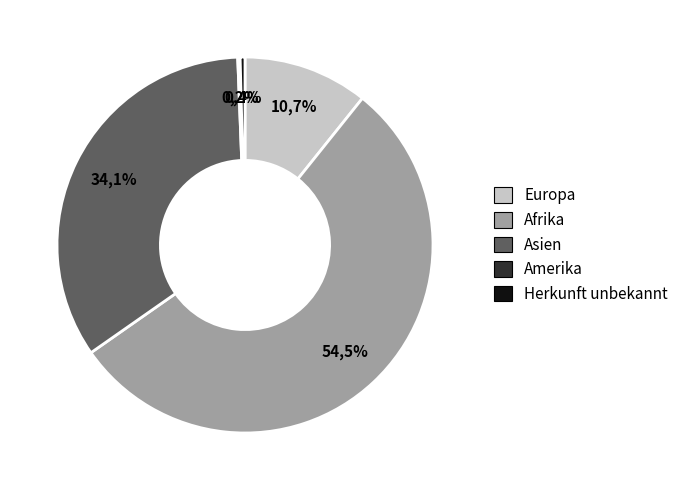

Count the number of slices in the pie.

5